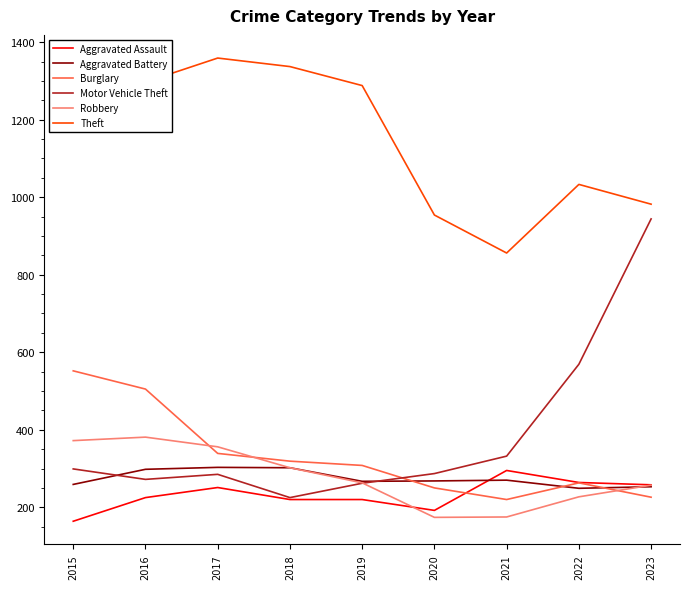

What is the difference between the Aggravated Battery values at 2016 and 2015?

39